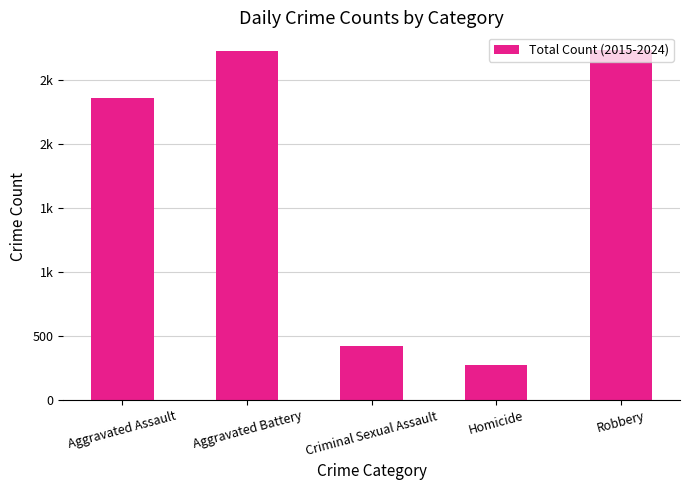

Reading left to right, list all the values displayed in this chart.

Aggravated Assault=2357	Aggravated Battery=2726	Criminal Sexual Assault=423	Homicide=271	Robbery=2737